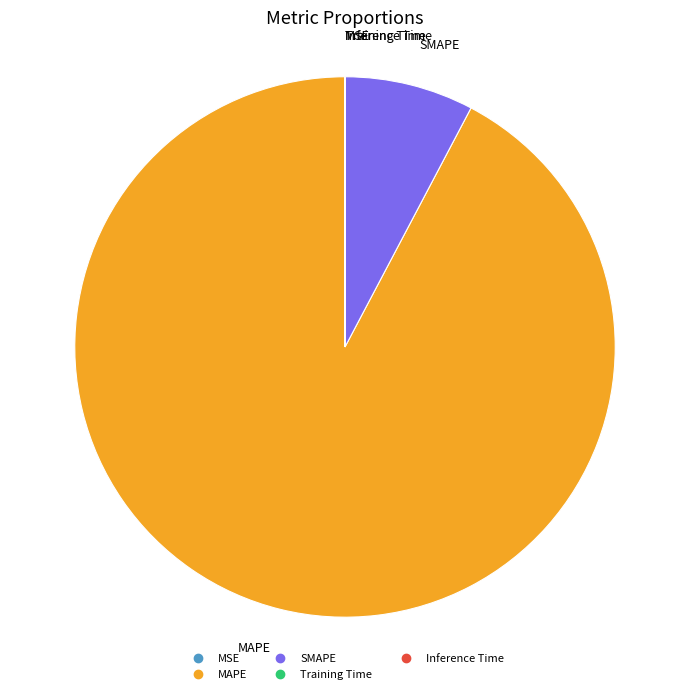

Which slice is the largest?

MAPE